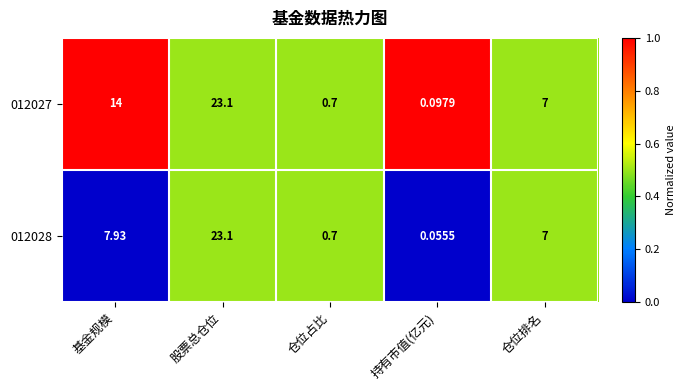

At which label does 012027 reach its peak?

股票总仓位